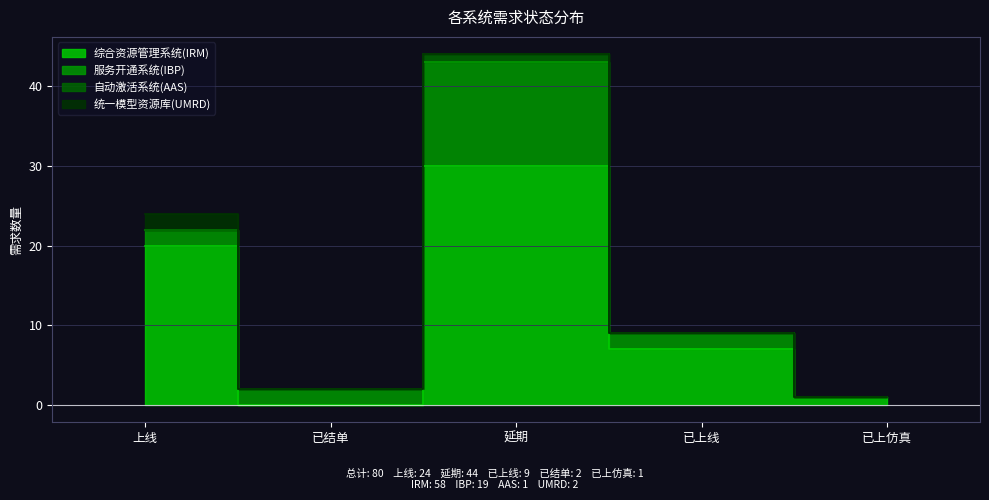

At which label does 服务开通系统(IBP) reach its peak?

延期